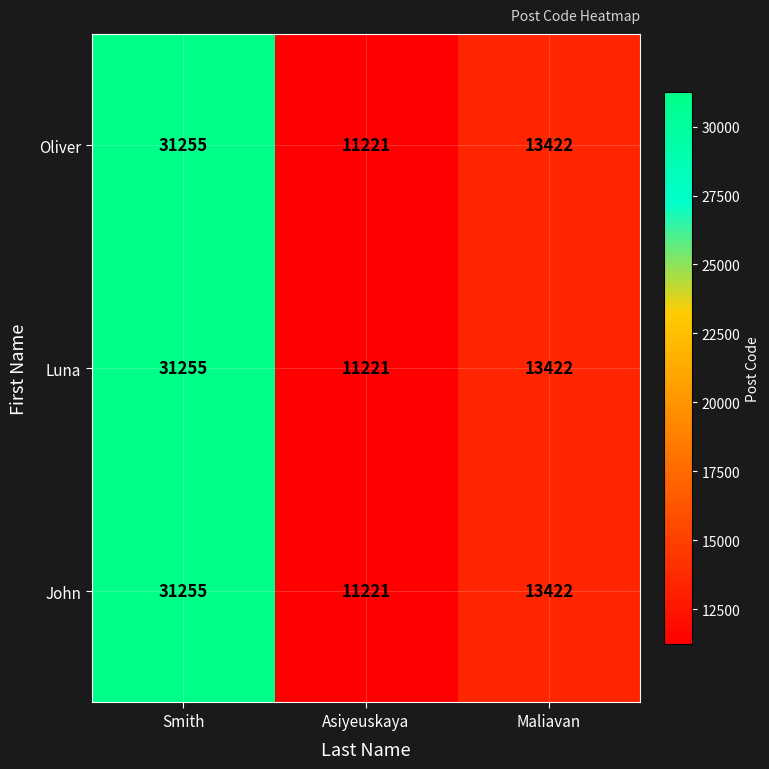

List the labels in order of Oliver value, largest first.

Smith, Maliavan, Asiyeuskaya